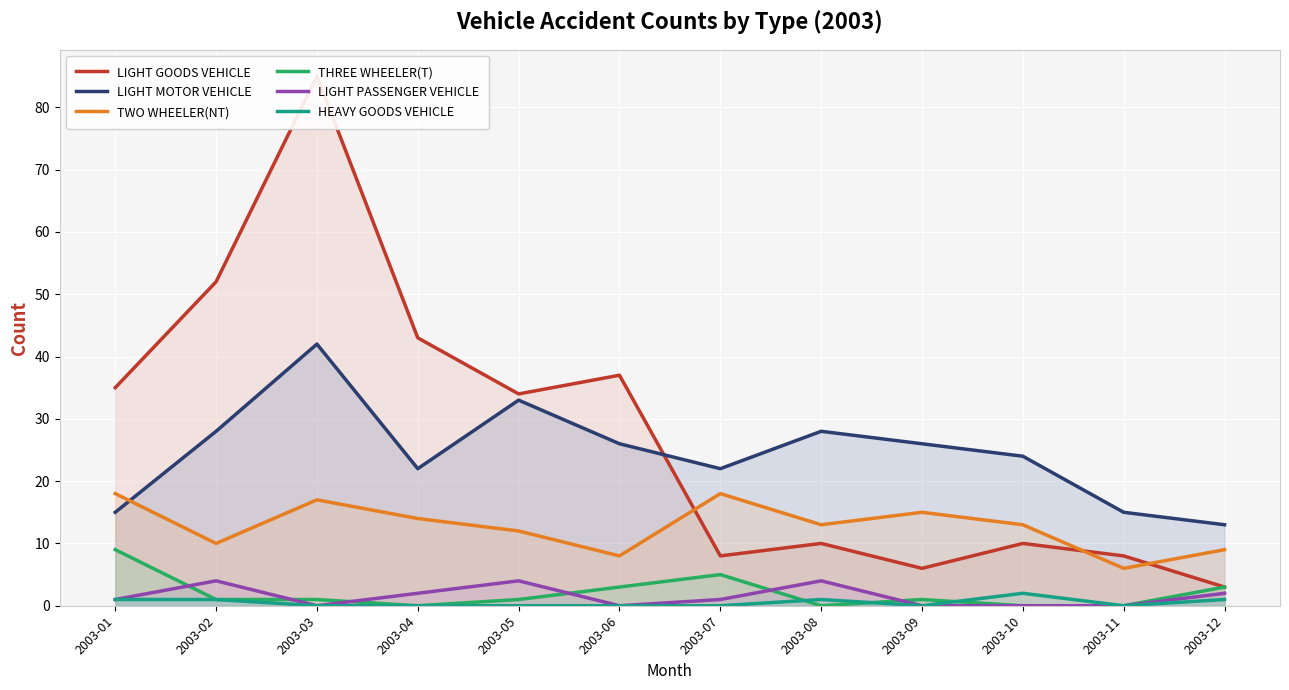

How many data points in LIGHT GOODS VEHICLE are above 34?

5